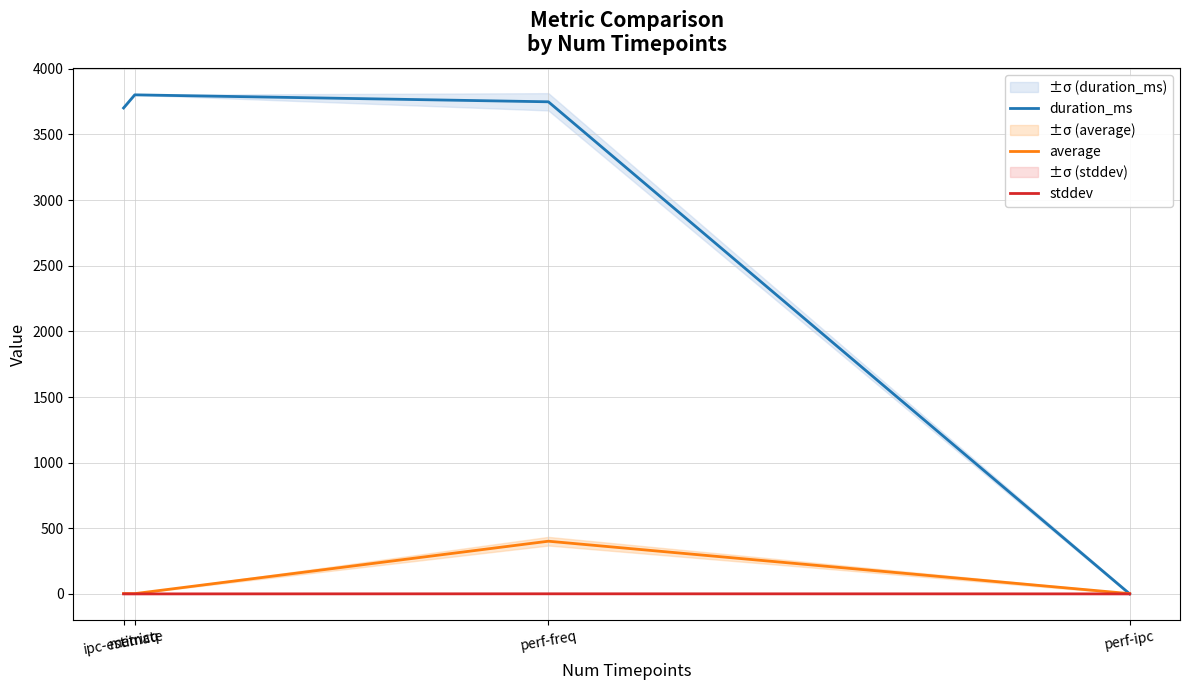

What is the difference between the maximum and minimum values in the stddev series?

0.7